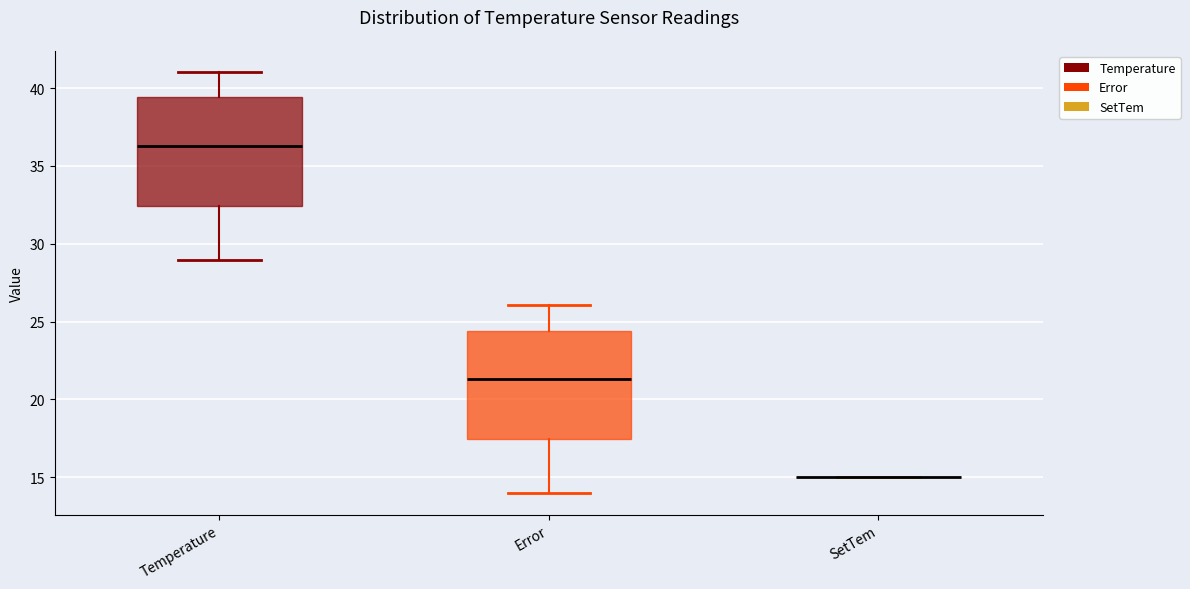

Reading left to right, read every box against the y-axis: the position of its median line, the range the box covers, and the ends of its whiskers. The values are not printed on the chart, so give them approximately, as read against the axis.

Temperature: median 36.5, box 32.5 to 39.5, whiskers 29.0 to 41.0
Error: median 21.5, box 17.5 to 24.5, whiskers 14.0 to 26.0
SetTem: box collapsed to a line at 15.0, whiskers 15.0 to 15.0